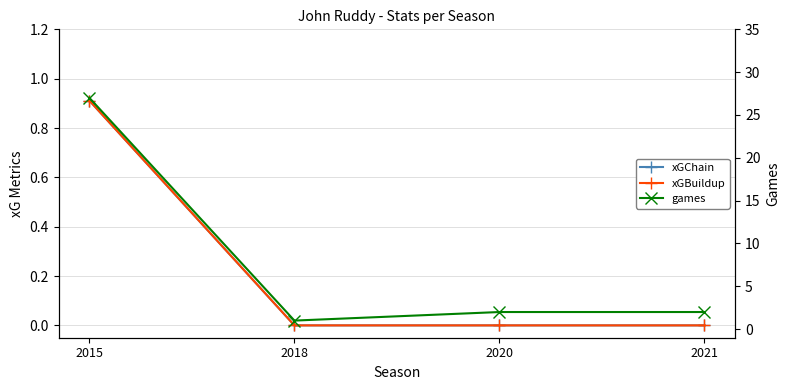

True or false: xGChain and xGBuildup intersect in this chart.

False